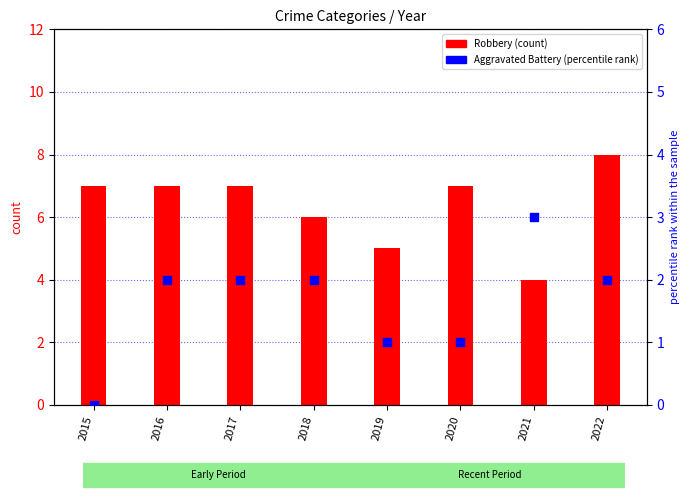

Which series reaches the maximum Y coordinate?

Robbery